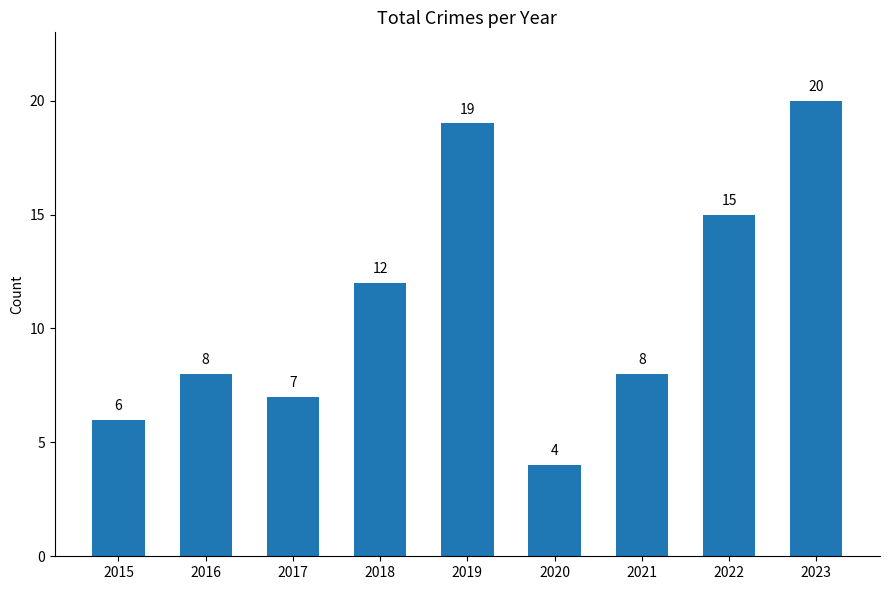

Reading left to right, transcribe all the data shown in this chart.

6	8	7	12	19	4	8	15	20